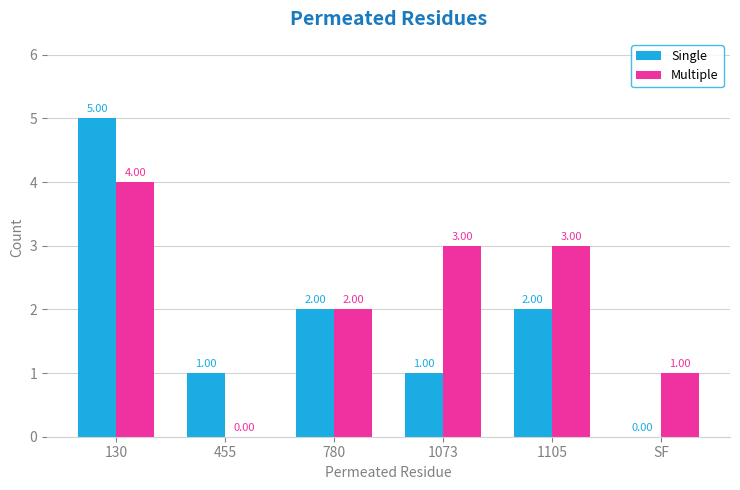

The value of Multiple at 1073 is 1. True or false?

False